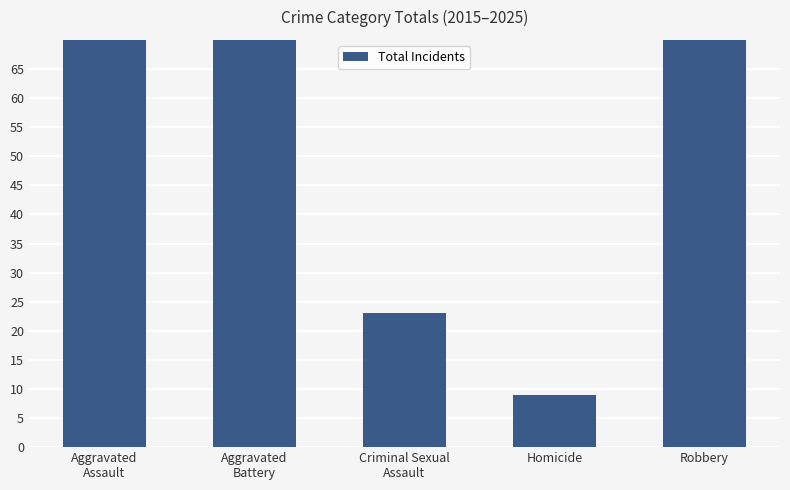

At which label is the value closest to 59?

Aggravated
Assault